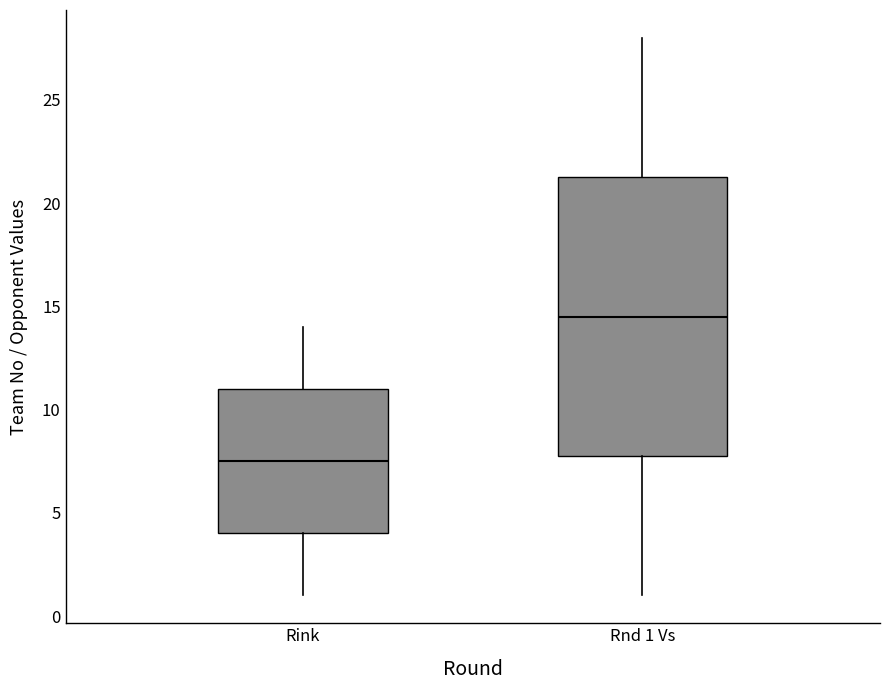

Which box is the tallest, from its lower edge to its upper edge?

Rnd 1 Vs